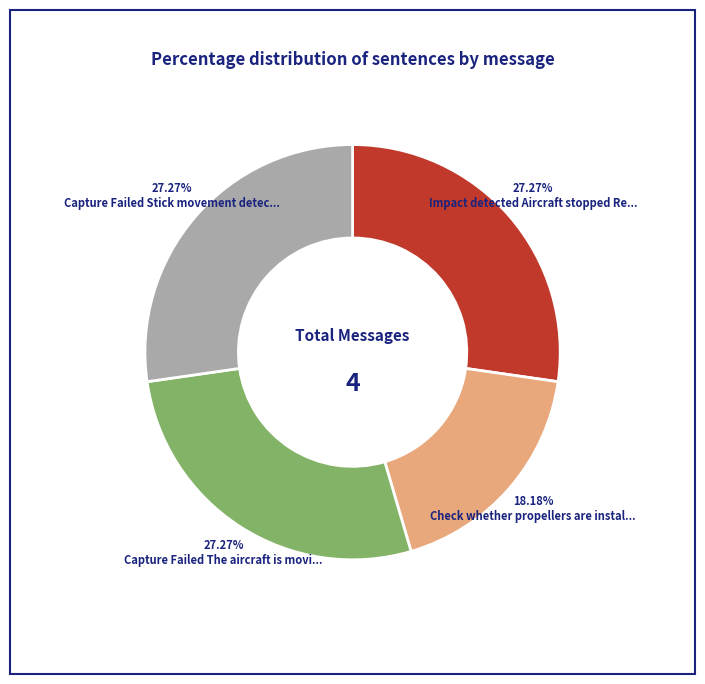

Do Impact detected Aircraft stopped Re... and Check whether propellers are instal... together represent more than half of the pie?

No